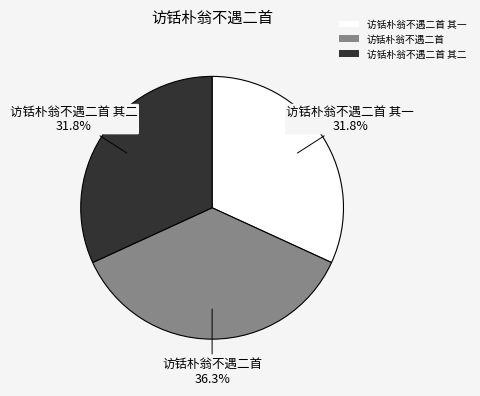

Between 访铦朴翁不遇二首 and 访铦朴翁不遇二首 其二, which is larger?

访铦朴翁不遇二首